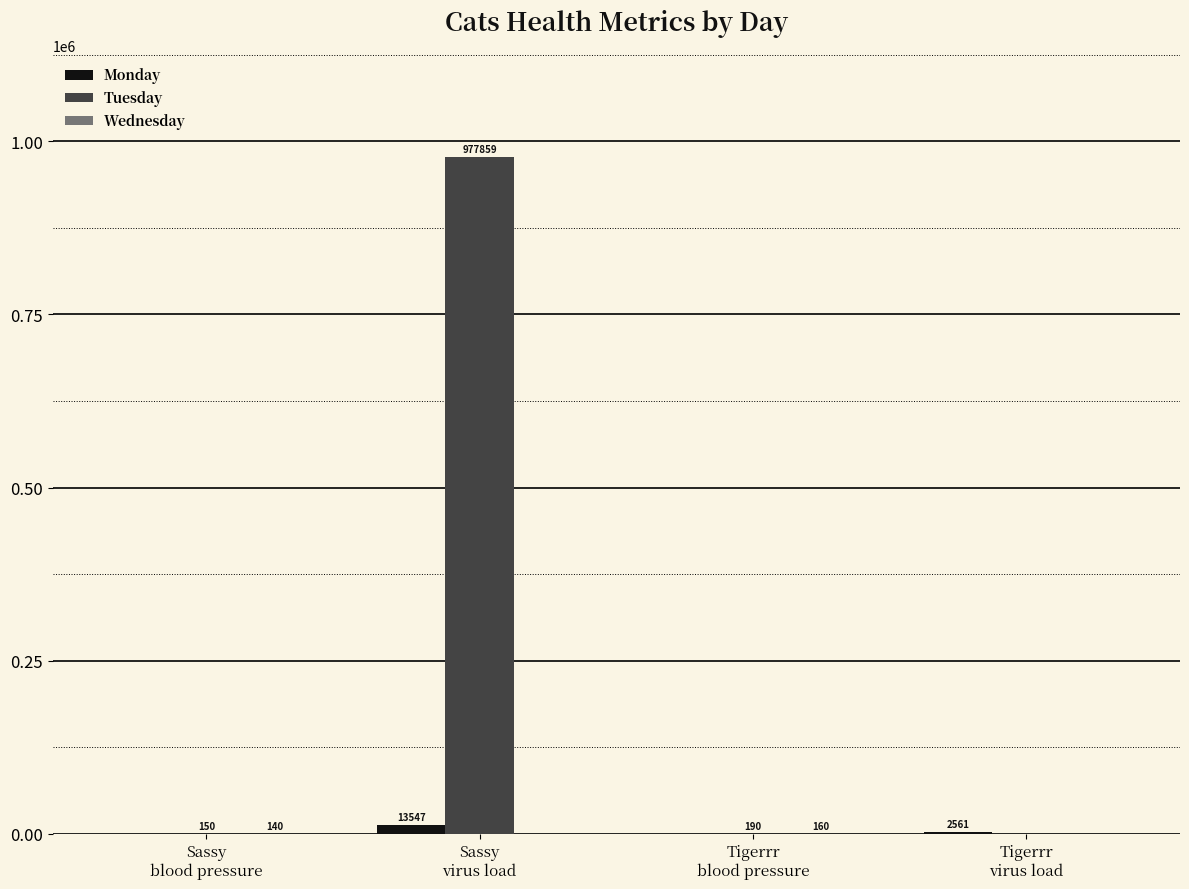

Which series has the widest spread of values?

Tuesday